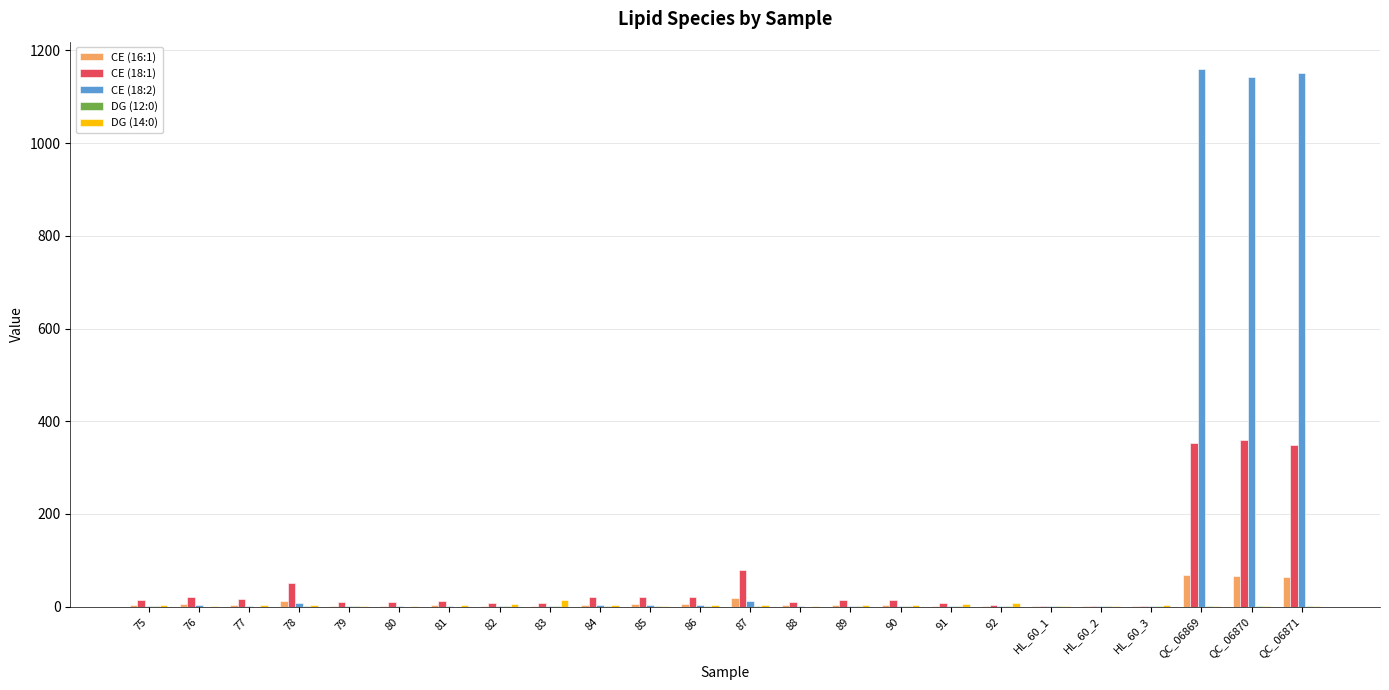

What is the sum of all CE (18:2) values?

3506.9